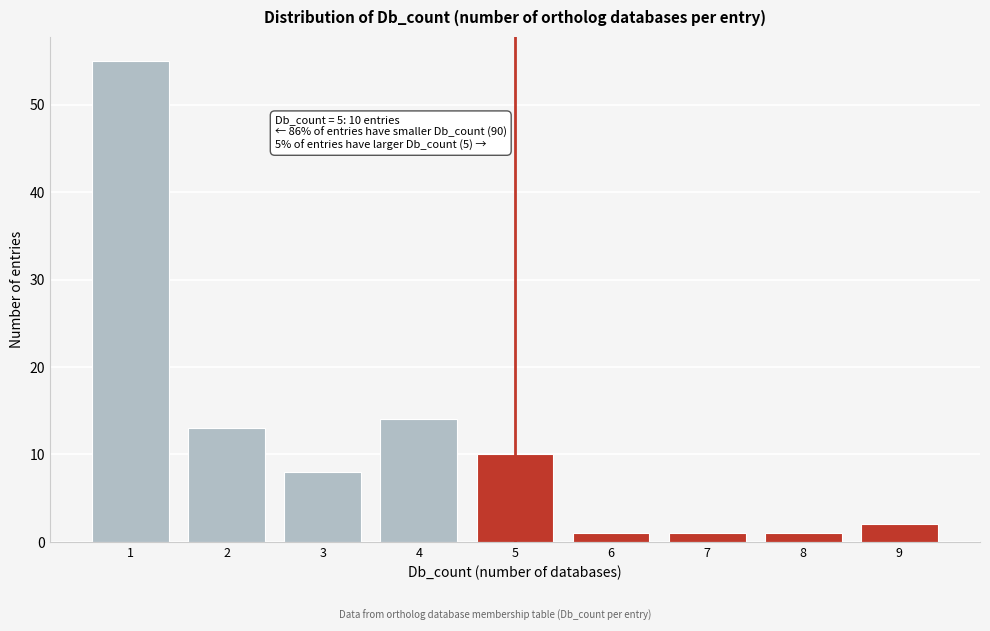

Reading left to right, extract all data points from this chart.

55	13	8	14	10	1	1	1	2